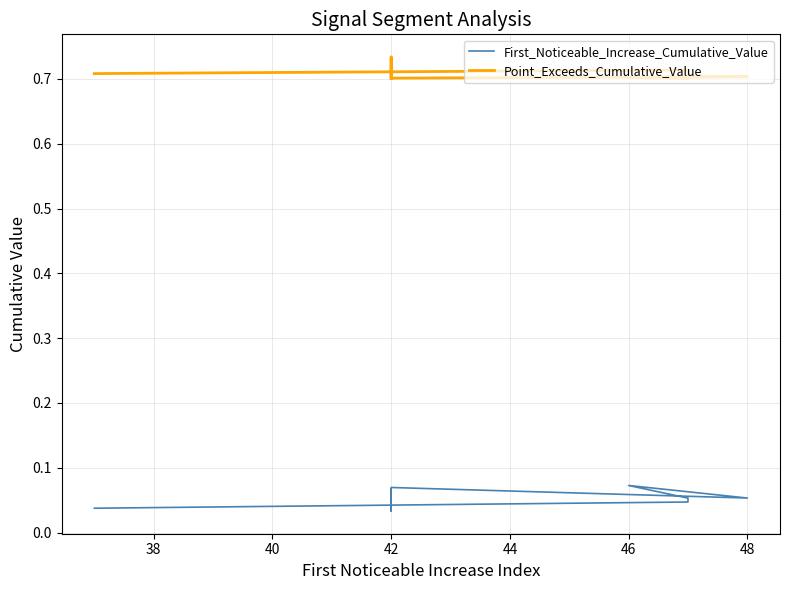

Rank the series by their average value, from lowest to highest.

First_Noticeable_Increase_Cumulative_Value, Point_Exceeds_Cumulative_Value